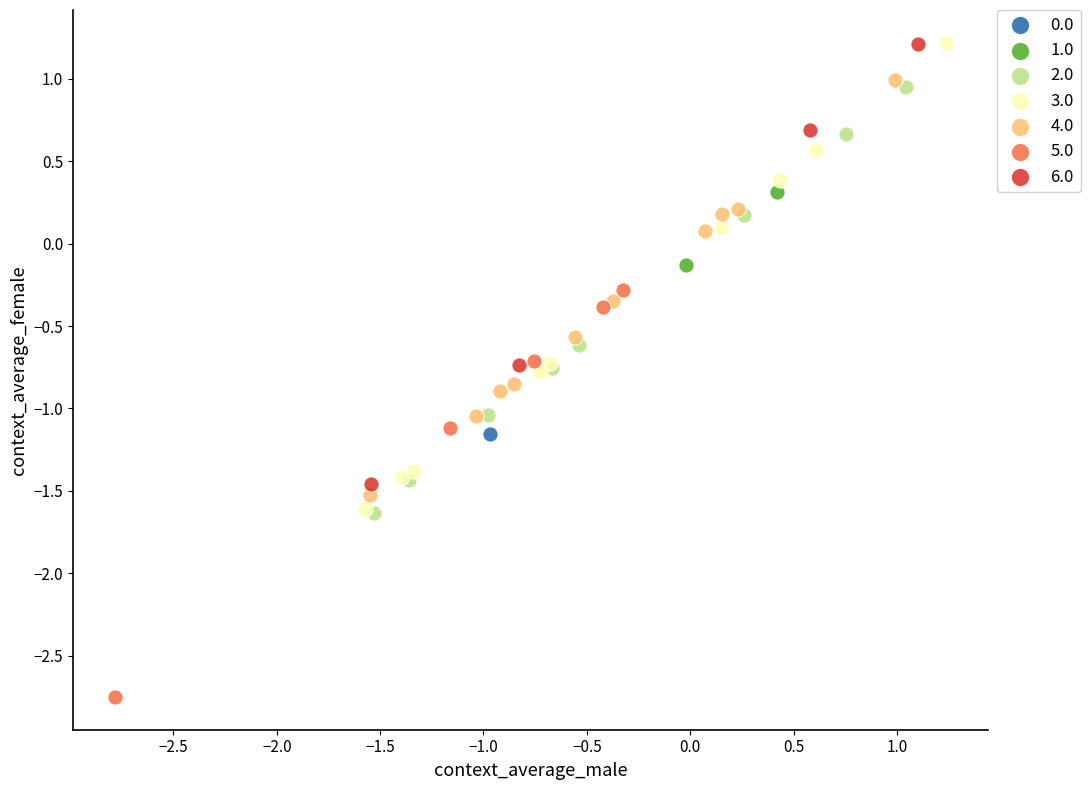

What are all the series names shown in the legend?

0.0, 1.0, 2.0, 3.0, 4.0, 5.0, 6.0